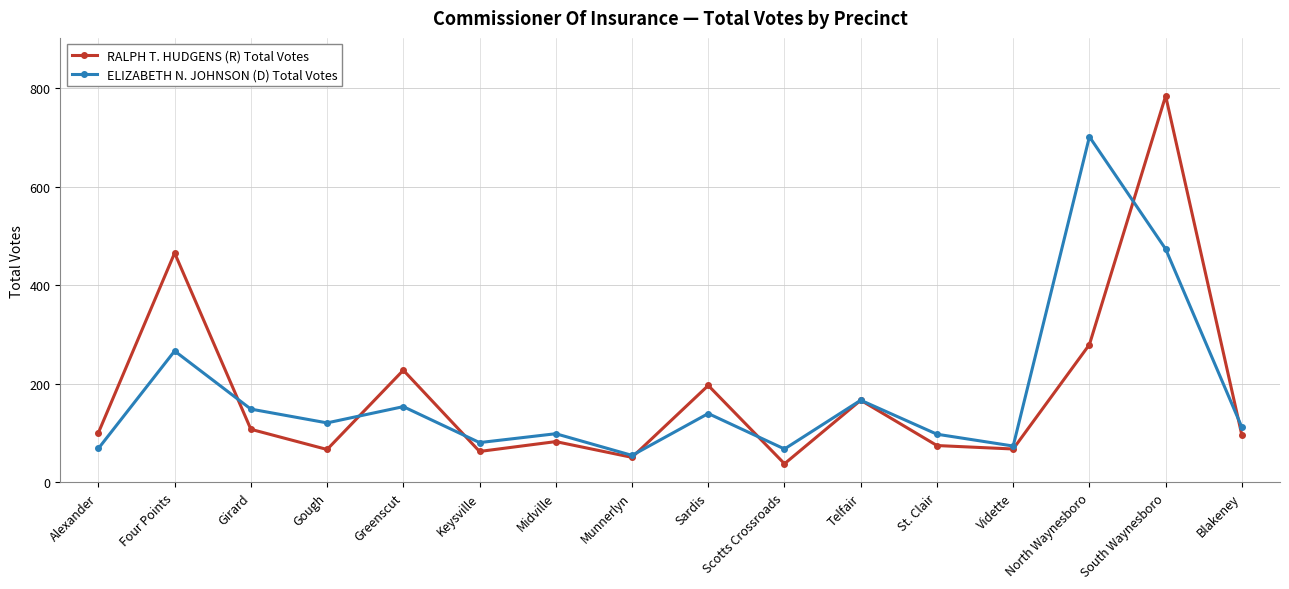

At which category is the sum across all series the highest?

South Waynesboro